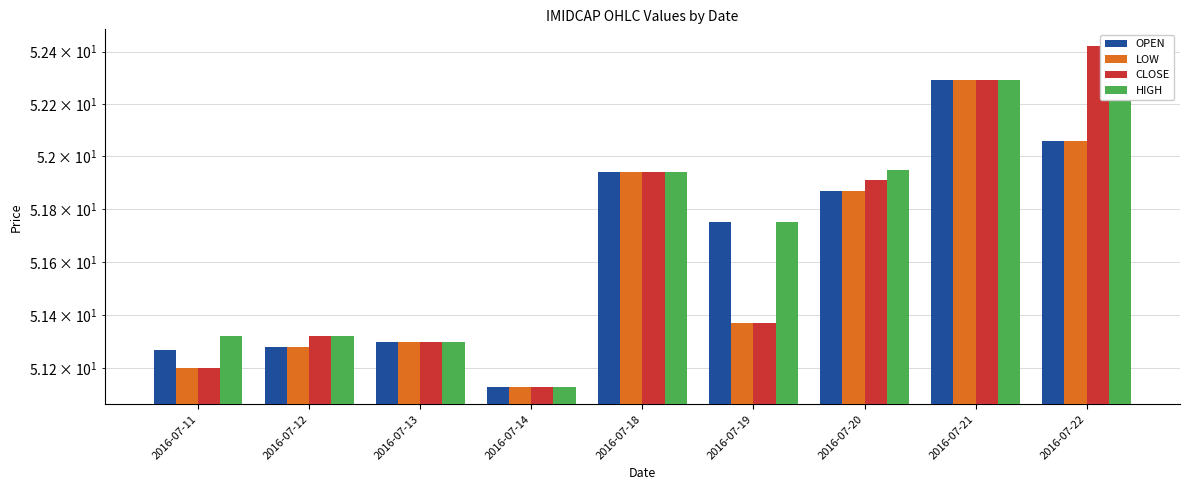

Which series changed the most between 2016-07-12 and 2016-07-13?

CLOSE